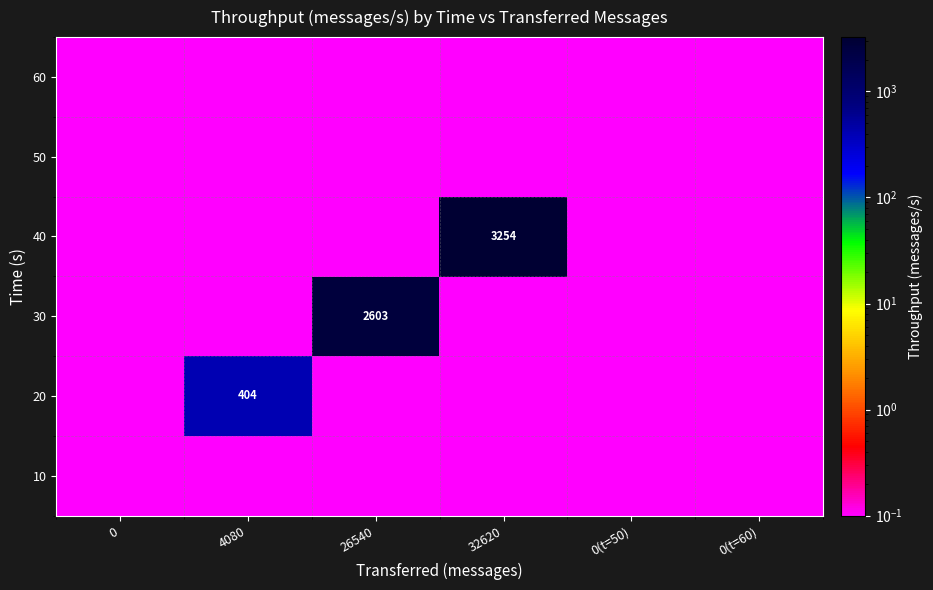

At 32620, list the series in order from smallest to largest.

10, 20, 30, 50, 60, 40